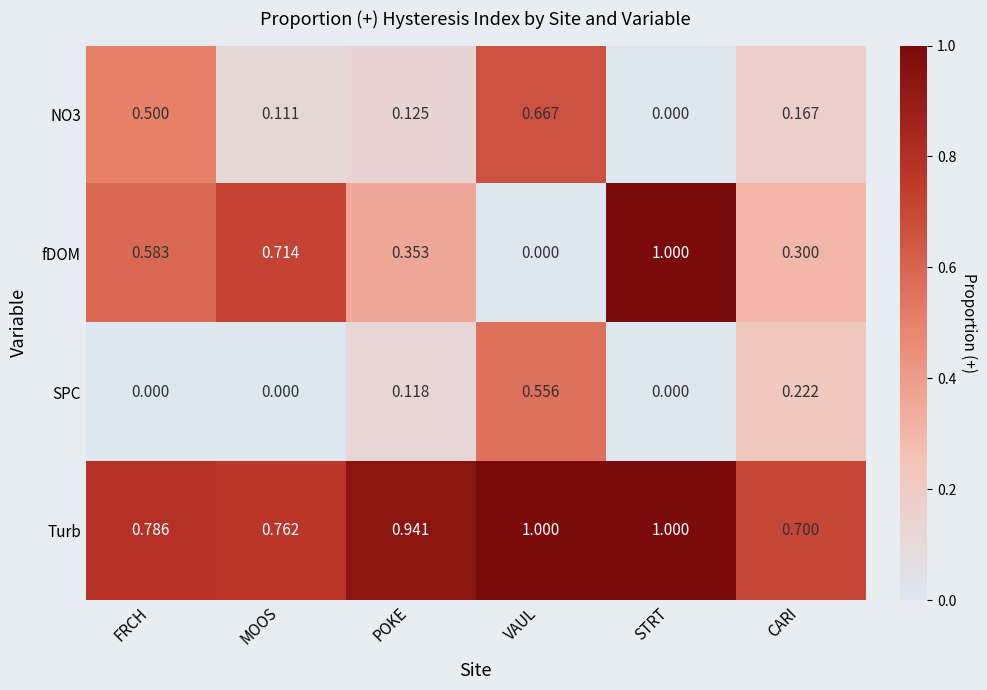

List the labels in order of NO3 value, smallest first.

STRT, MOOS, POKE, CARI, FRCH, VAUL